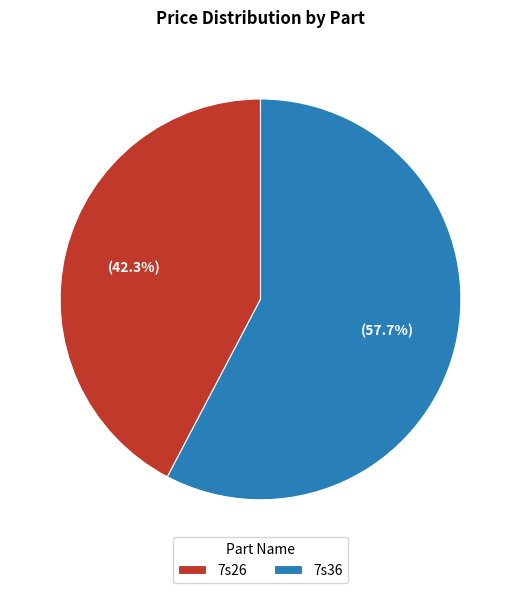

Count the number of slices in the pie.

2